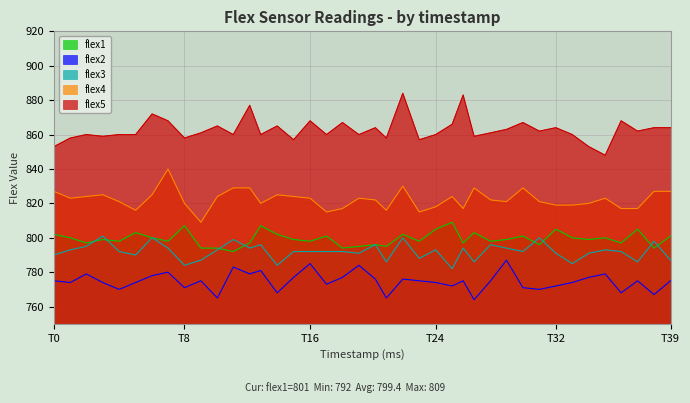

List the series in order of their peak value, highest first.

flex5, flex4, flex1, flex3, flex2